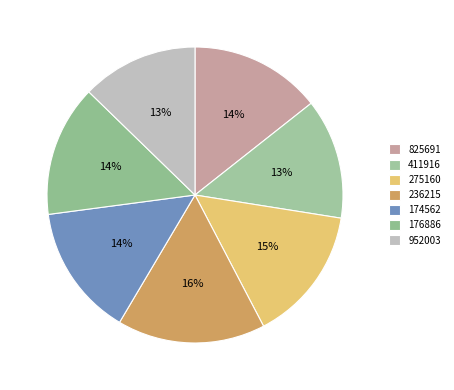

To the nearest percent, what is the average slice percentage?

14%